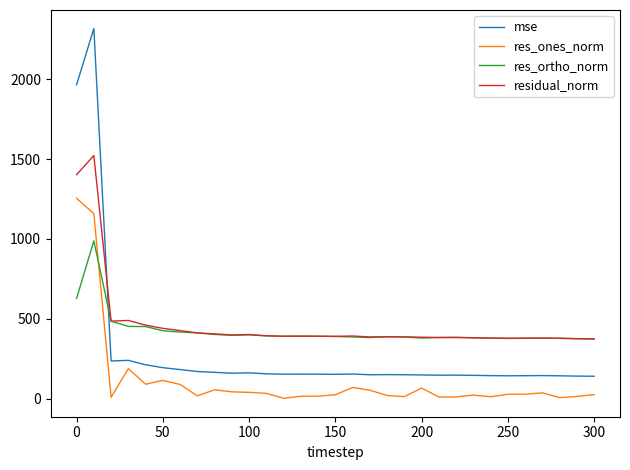

True or false: residual_norm and res_ones_norm intersect in this chart.

False